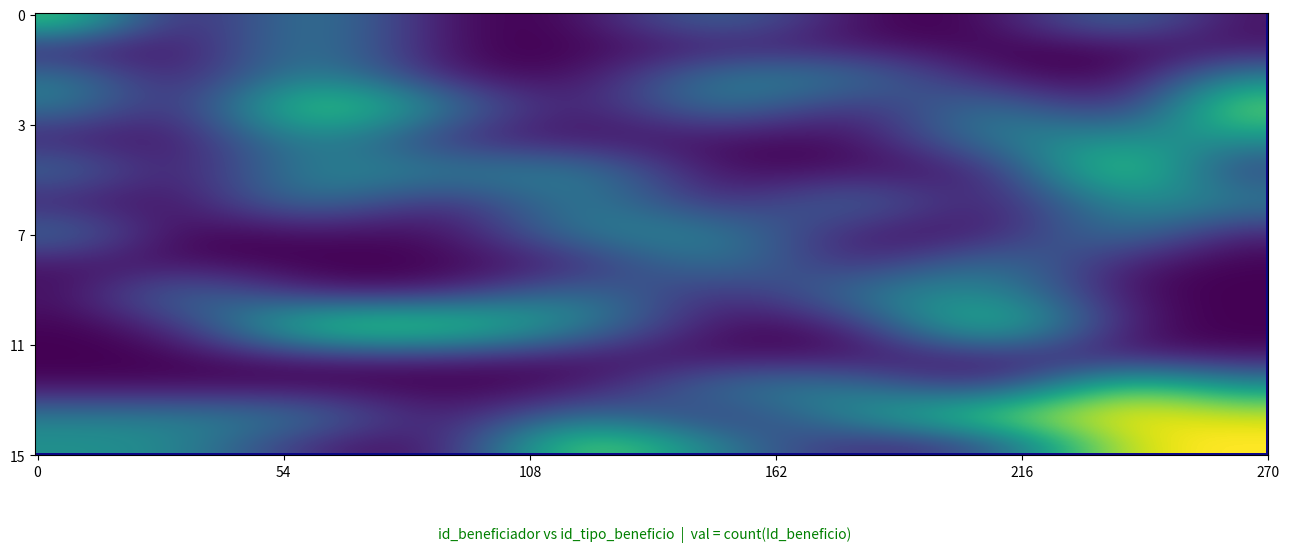

What is the maximum value shown in the chart?

2